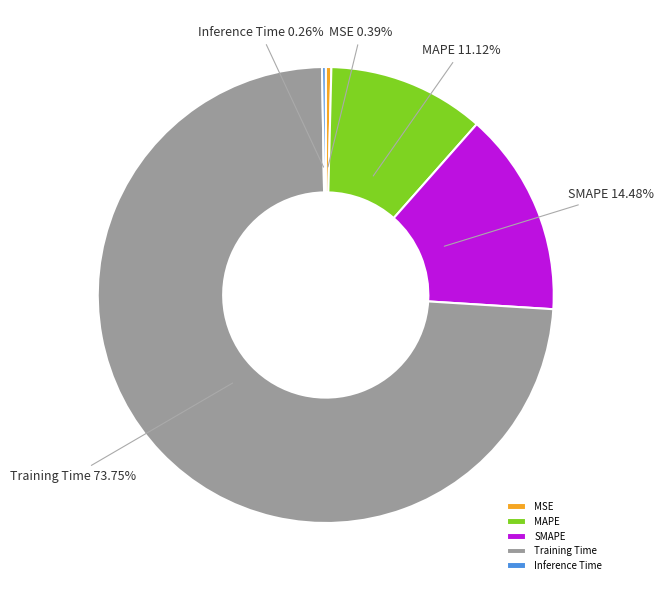

Is there a majority slice in this chart?

Yes